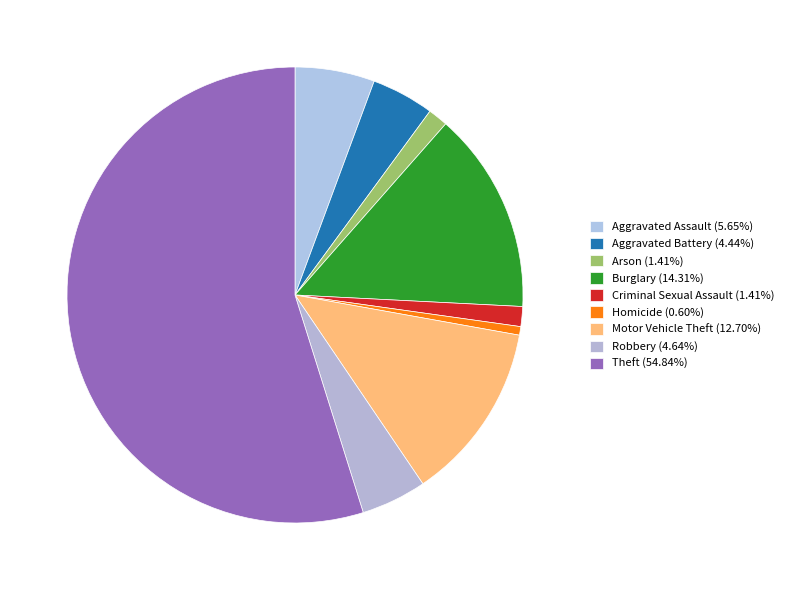

Is the sum of Motor Vehicle Theft and Aggravated Battery greater than half?

No